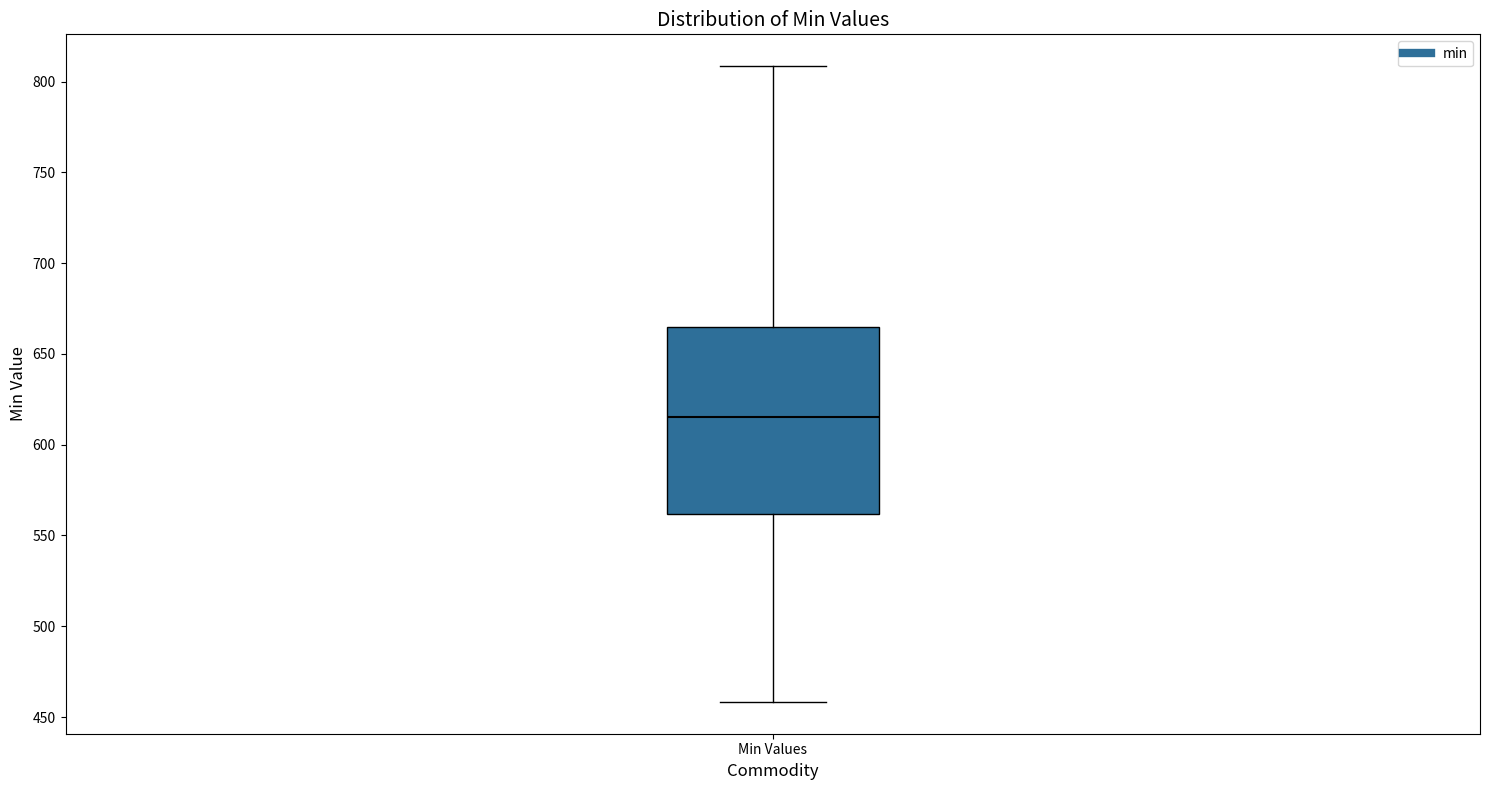

Read this box plot against the y-axis: the position of the median line, the range covered by the box, and the ends of both whiskers. The values are not printed on the chart, so give them approximately, as read against the axis.

median 615, box 560 to 665, whiskers 460 to 810